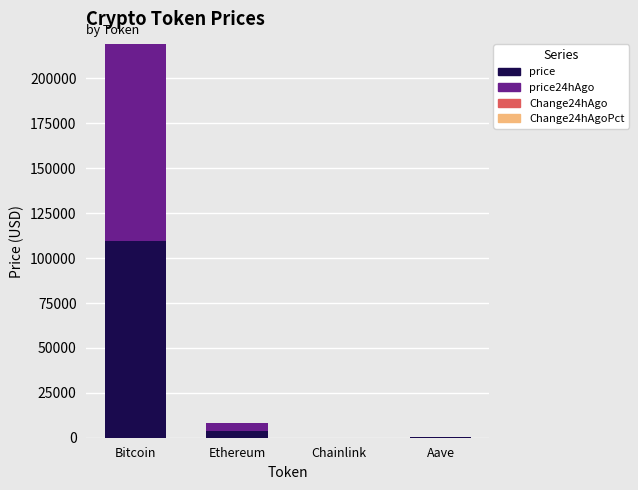

At which label is price closest to 54746?

Ethereum